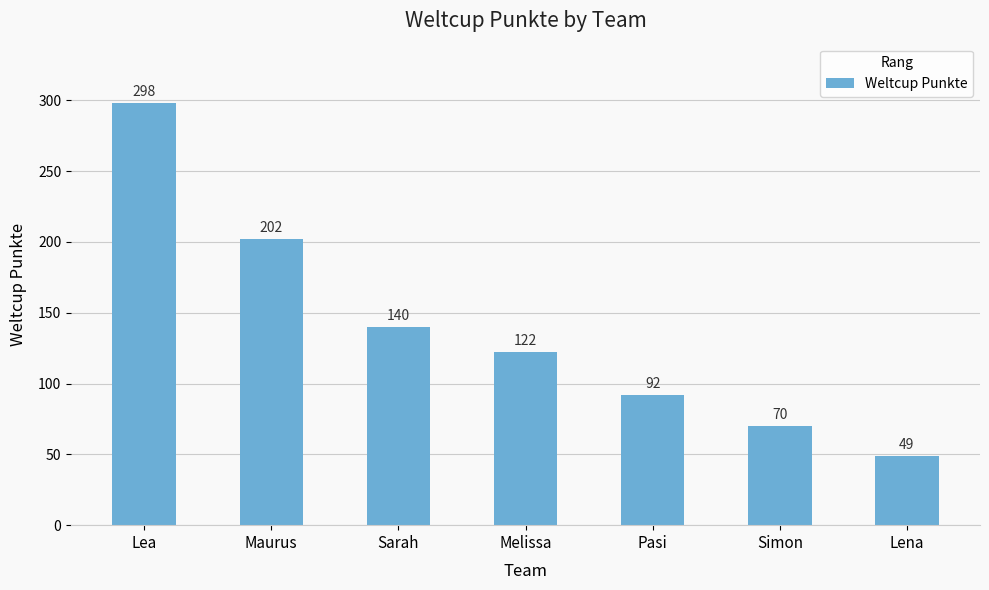

Between Lea and Maurus, which is larger?

Lea